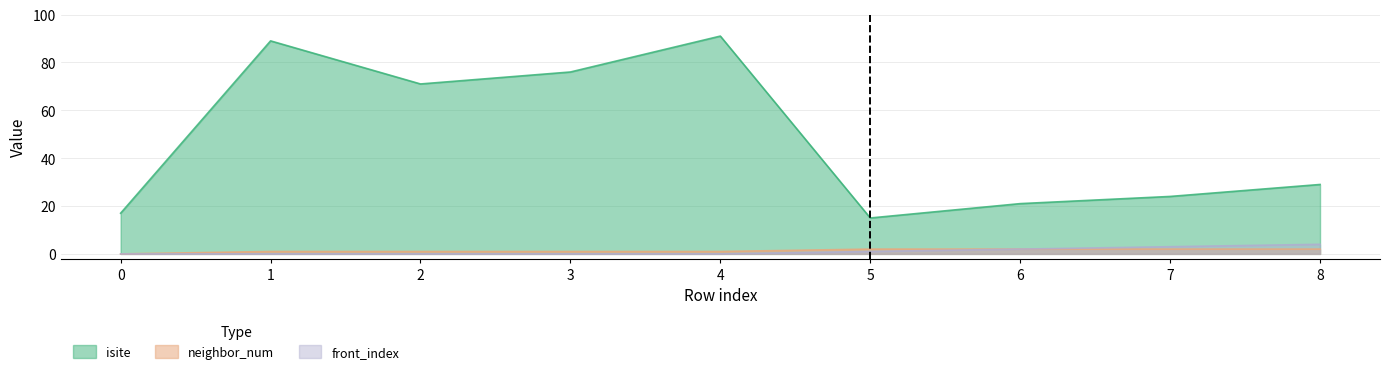

The value of isite at 3 is 112. True or false?

False